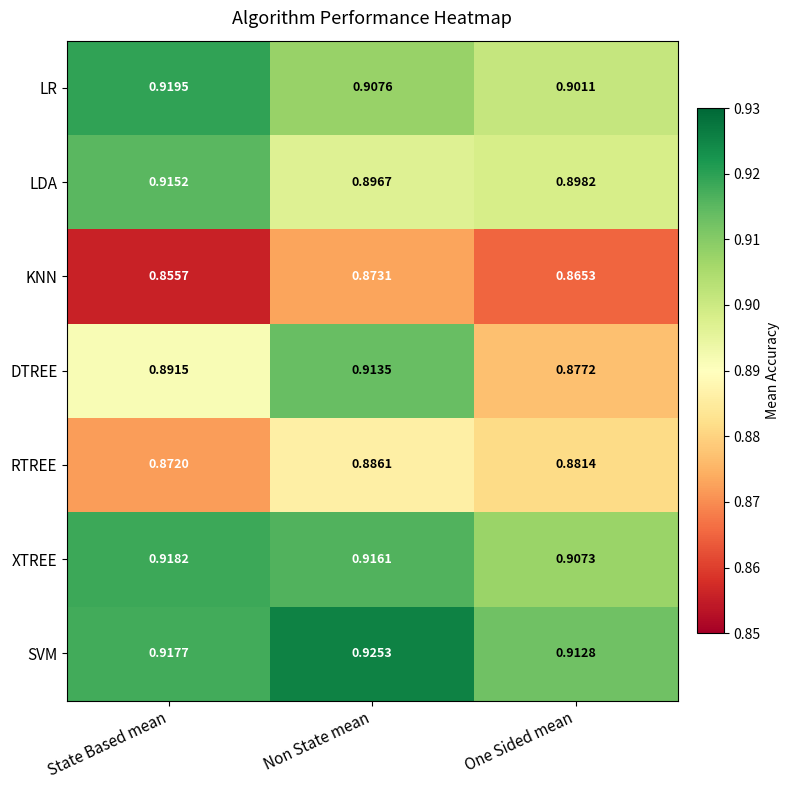

Rank the series by their maximum value, from lowest to highest.

KNN, RTREE, DTREE, LDA, XTREE, LR, SVM